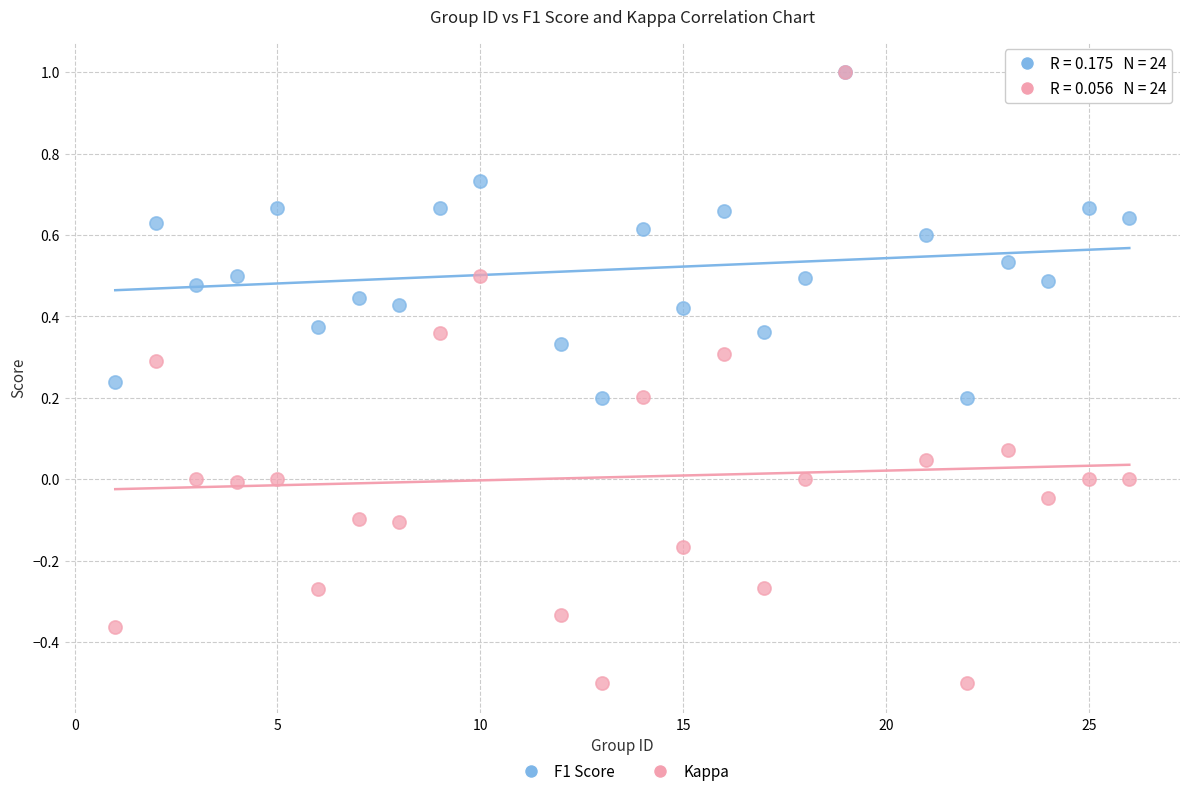

What are all the series names shown in the legend?

F1 Score, Kappa